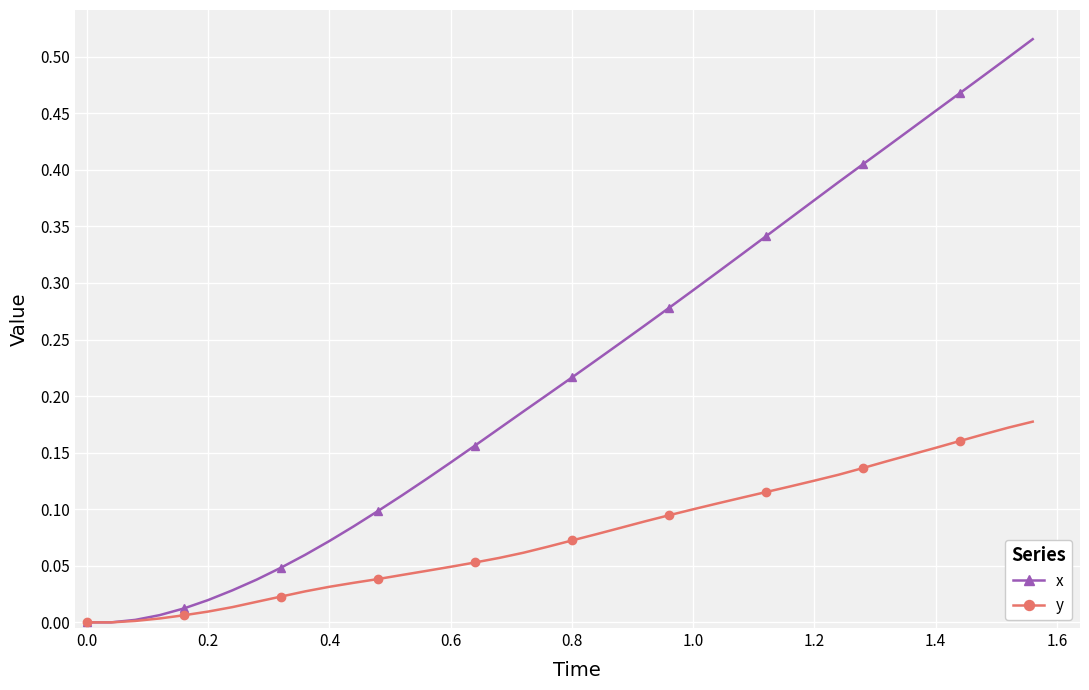

Which series has the largest total across all categories?

x